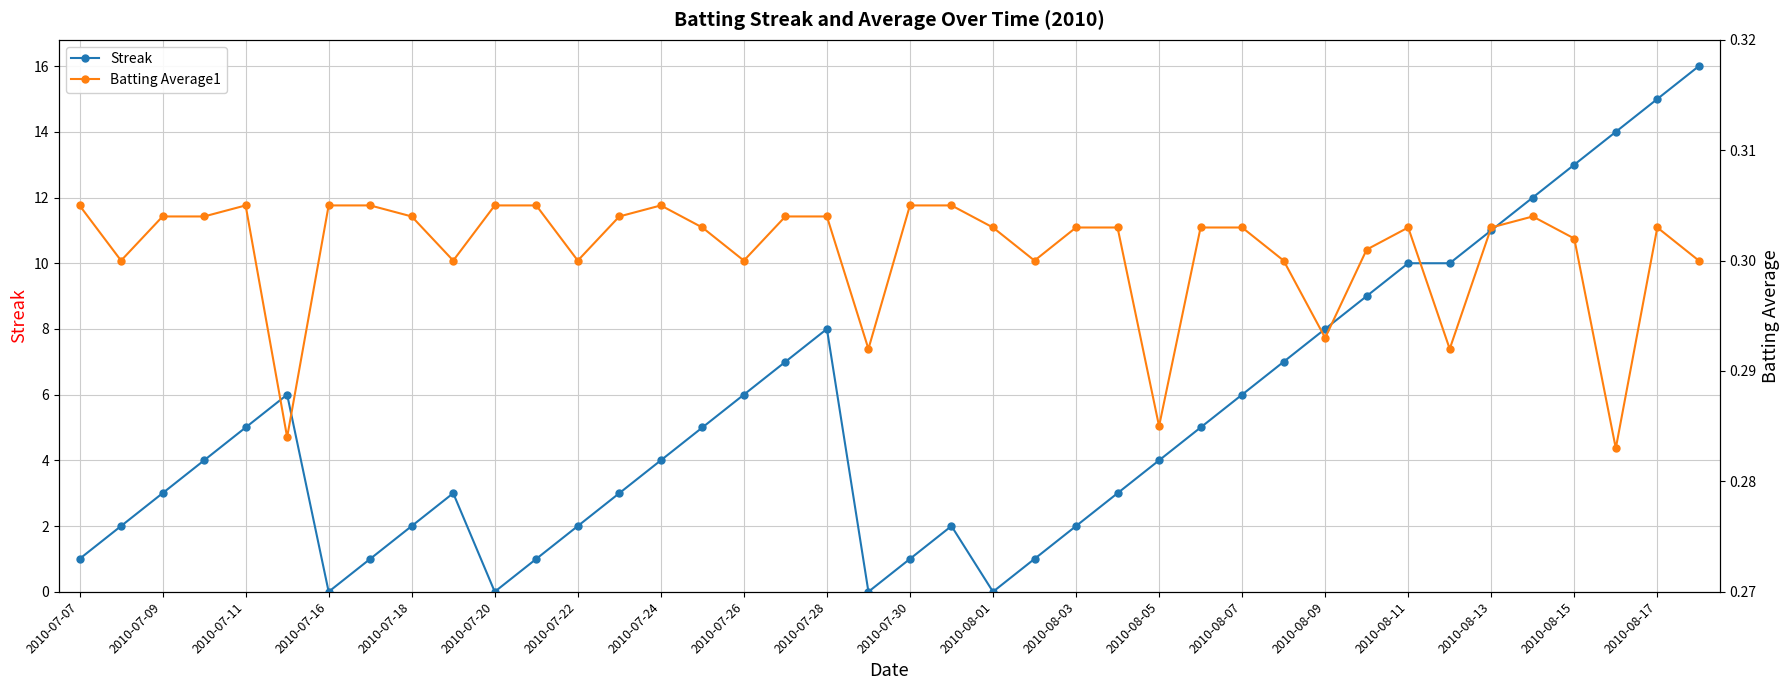

How many interior local valleys does the Streak series have?

4